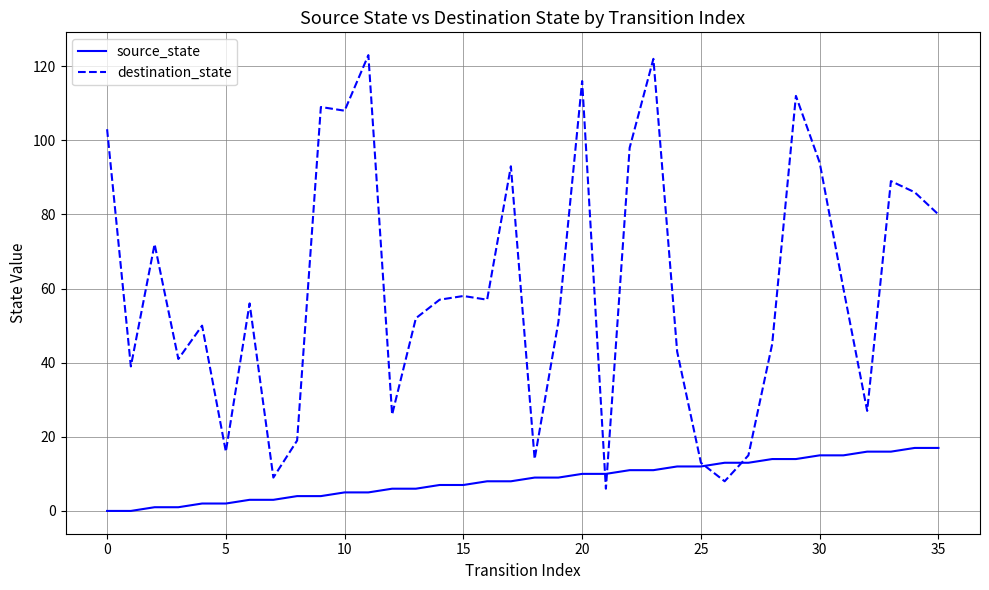

Does the chart have visible grid lines?

Yes